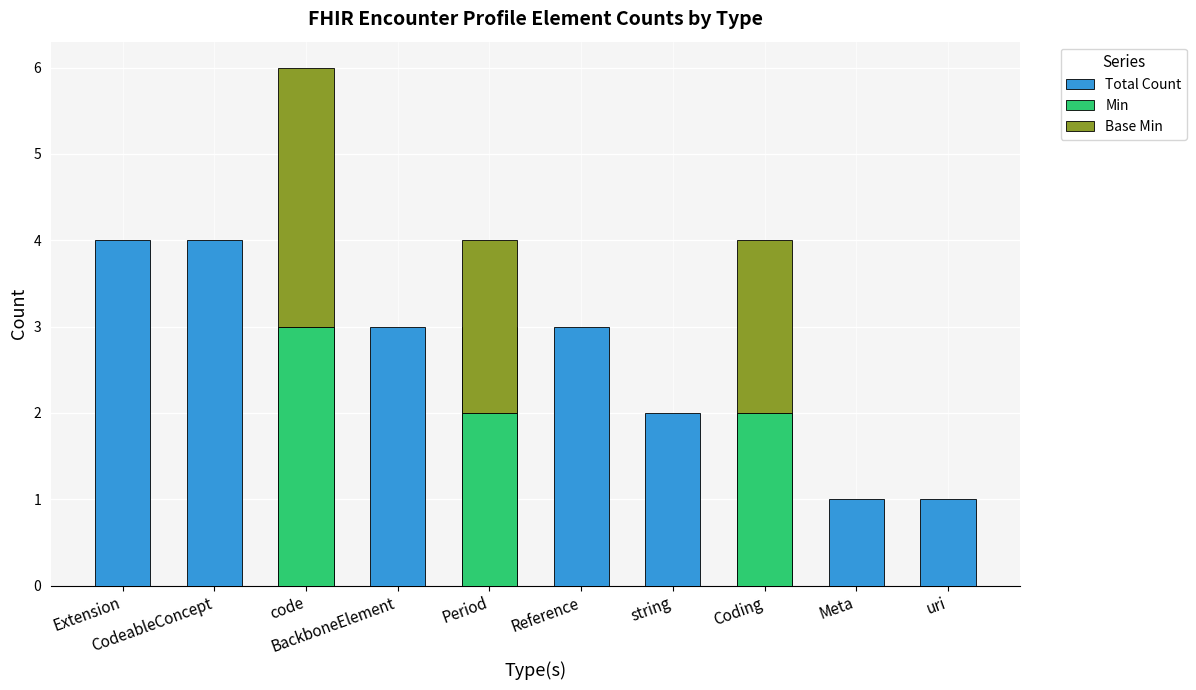

Count the Min values in the range 0 to 2.

9